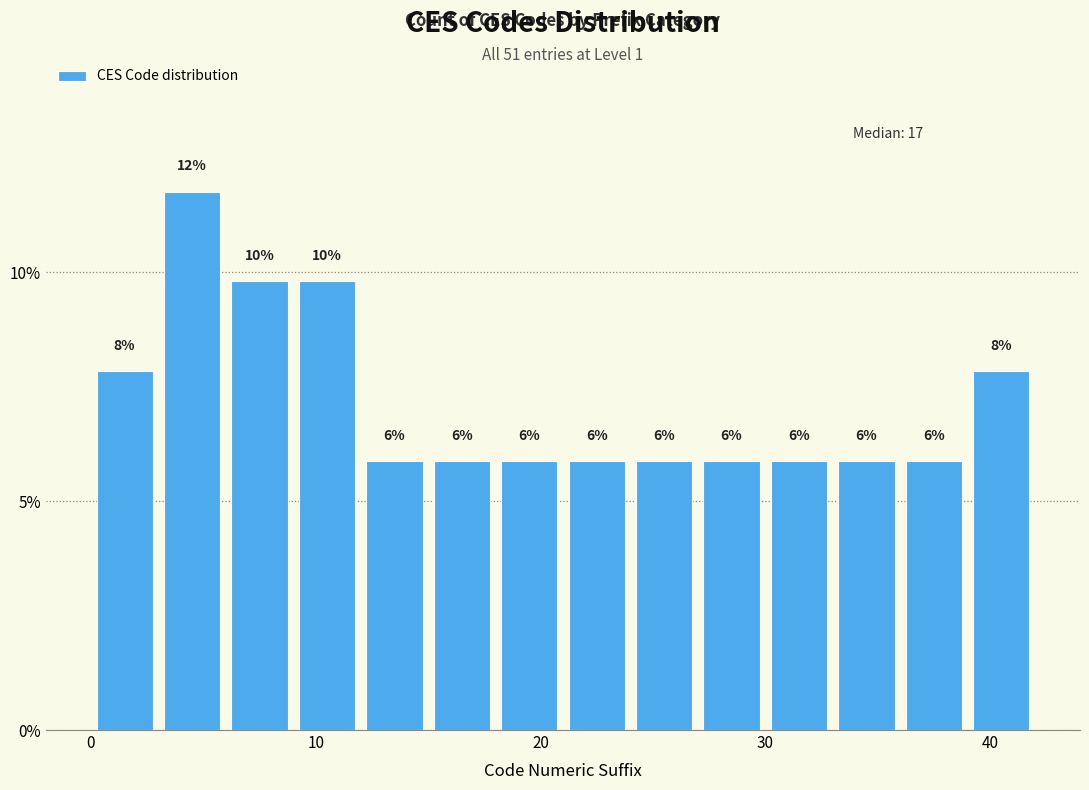

Around what value on the x-axis is the tallest bar? Give the approximate position of its centre, as read against the axis.

5